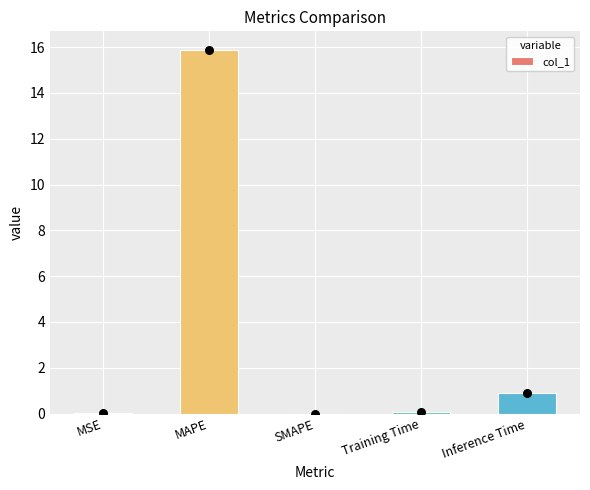

Which has a higher value, MAPE or Training Time?

MAPE